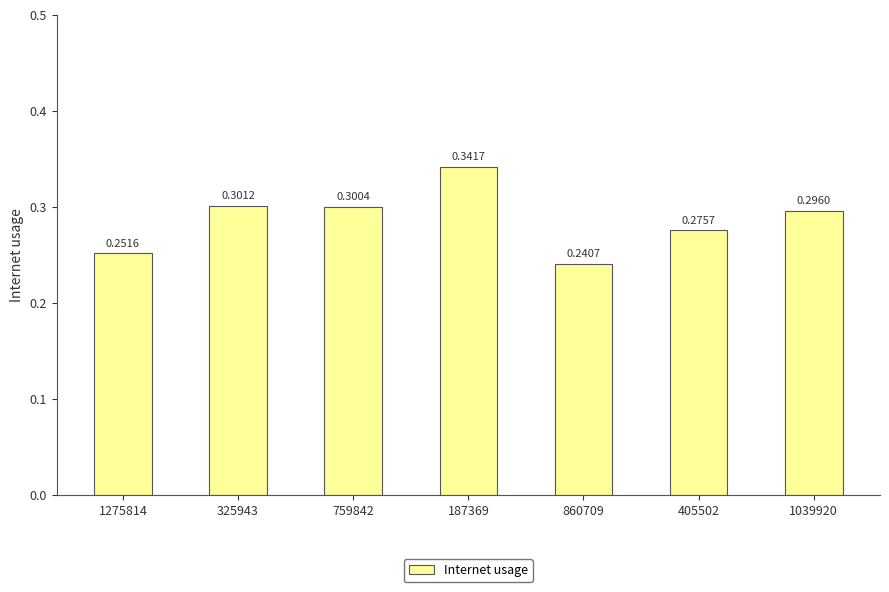

List the labels in order of value, largest first.

187369, 325943, 759842, 1039920, 405502, 1275814, 860709